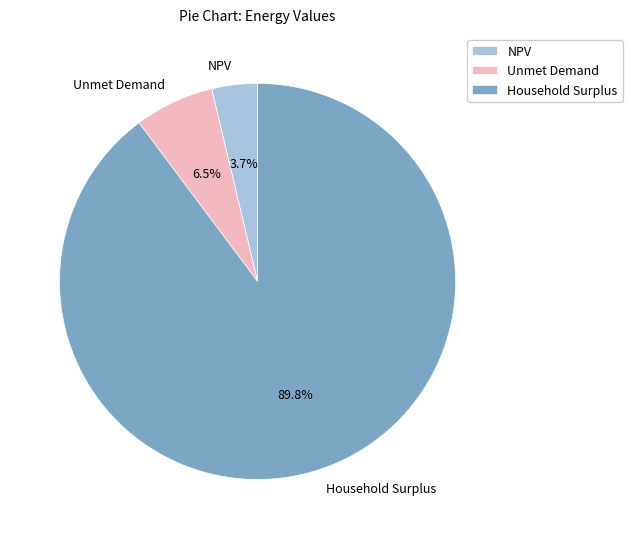

To the nearest percent, what portion does NPV represent?

4%